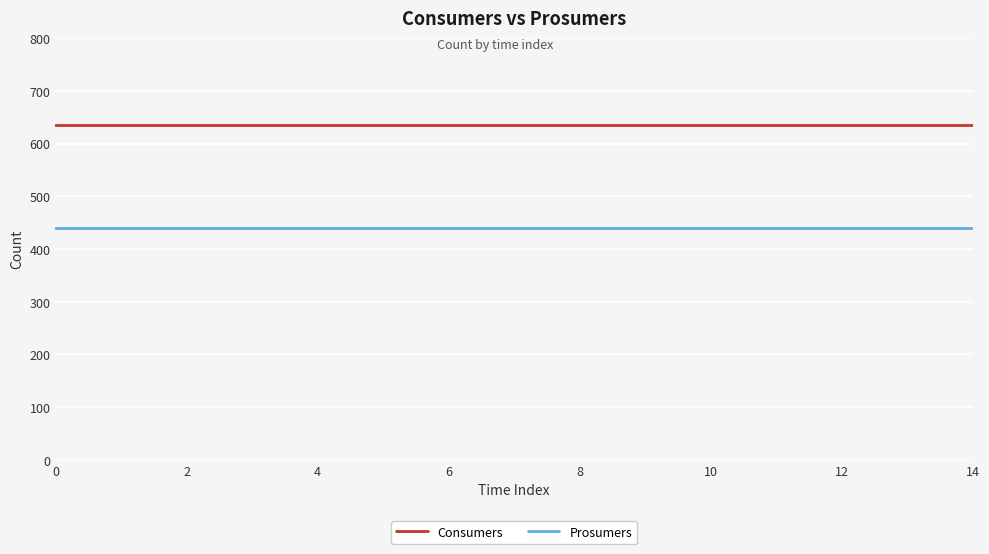

Rank the series by their maximum value, from lowest to highest.

Prosumers, Consumers